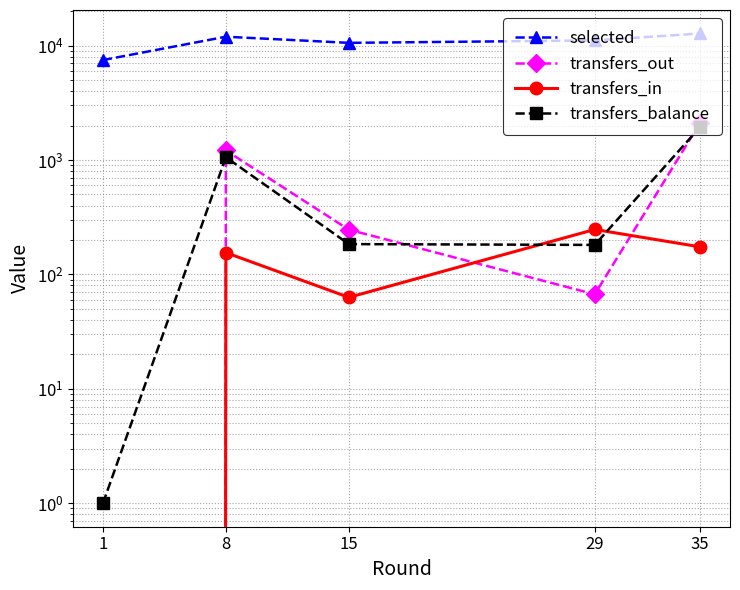

At which label is selected closest to 10111?

15